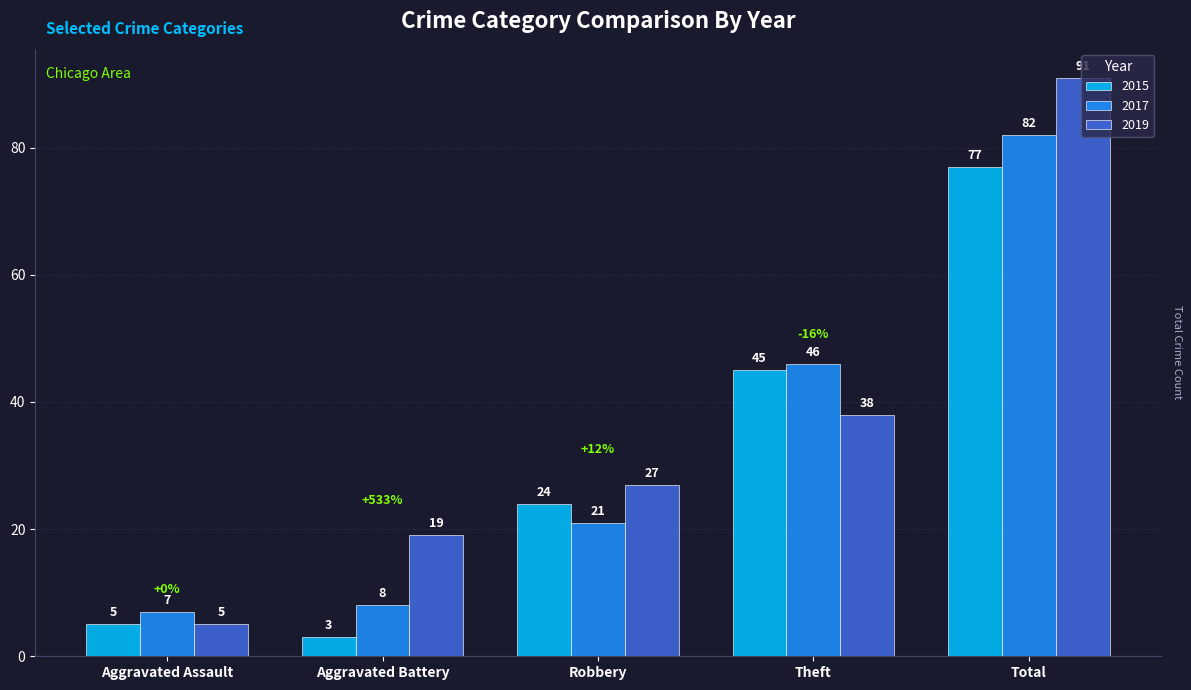

Which series has the widest spread of values?

2019